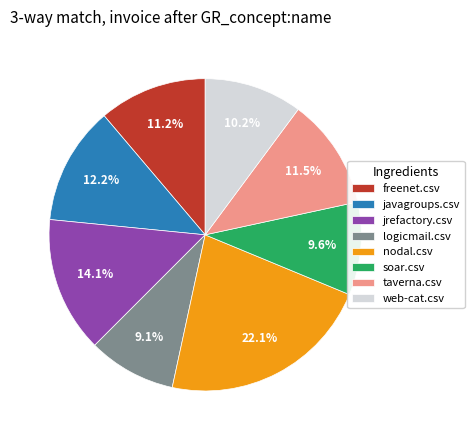

Is it true that soar.csv is 15% of the pie?

False